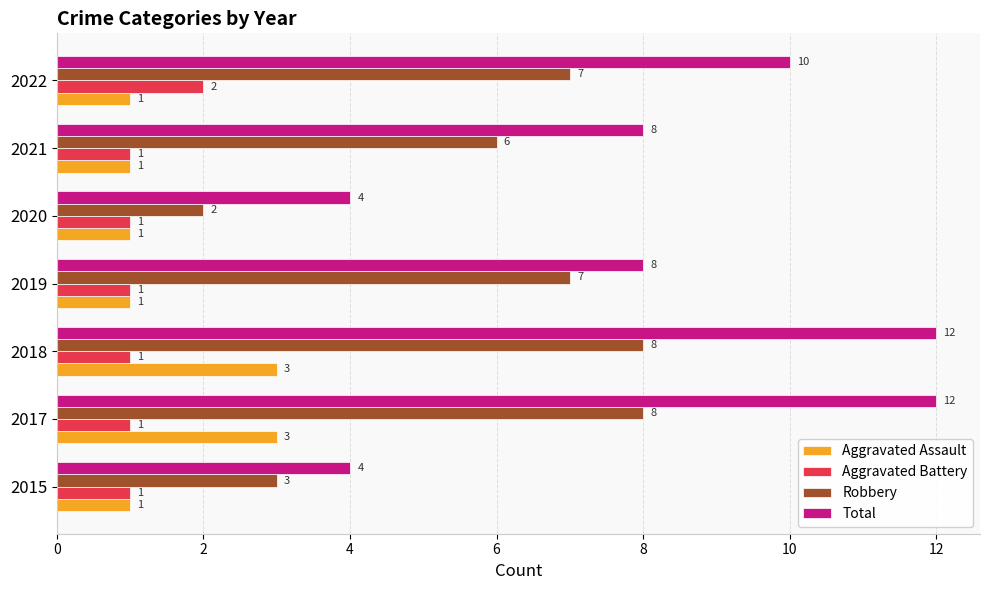

Which series has the largest total across all categories?

Total